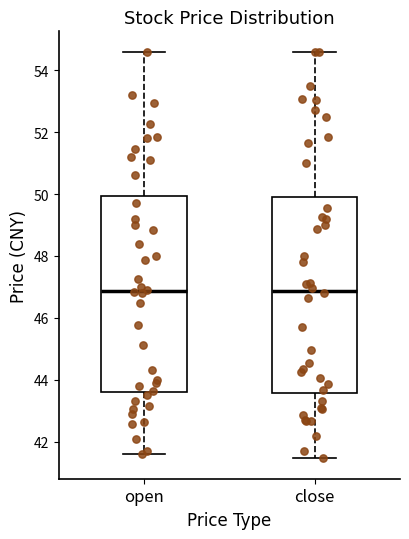

Where does the median line of the box for close sit on the y-axis? The values are not printed on the chart, so give them approximately, as read against the axis.

46.8